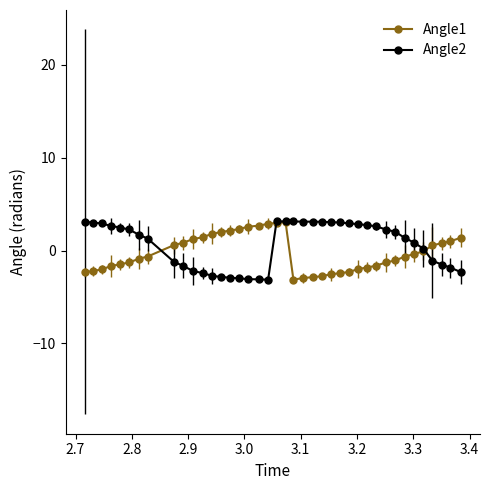

Which series has the largest range (max minus min)?

Angle2